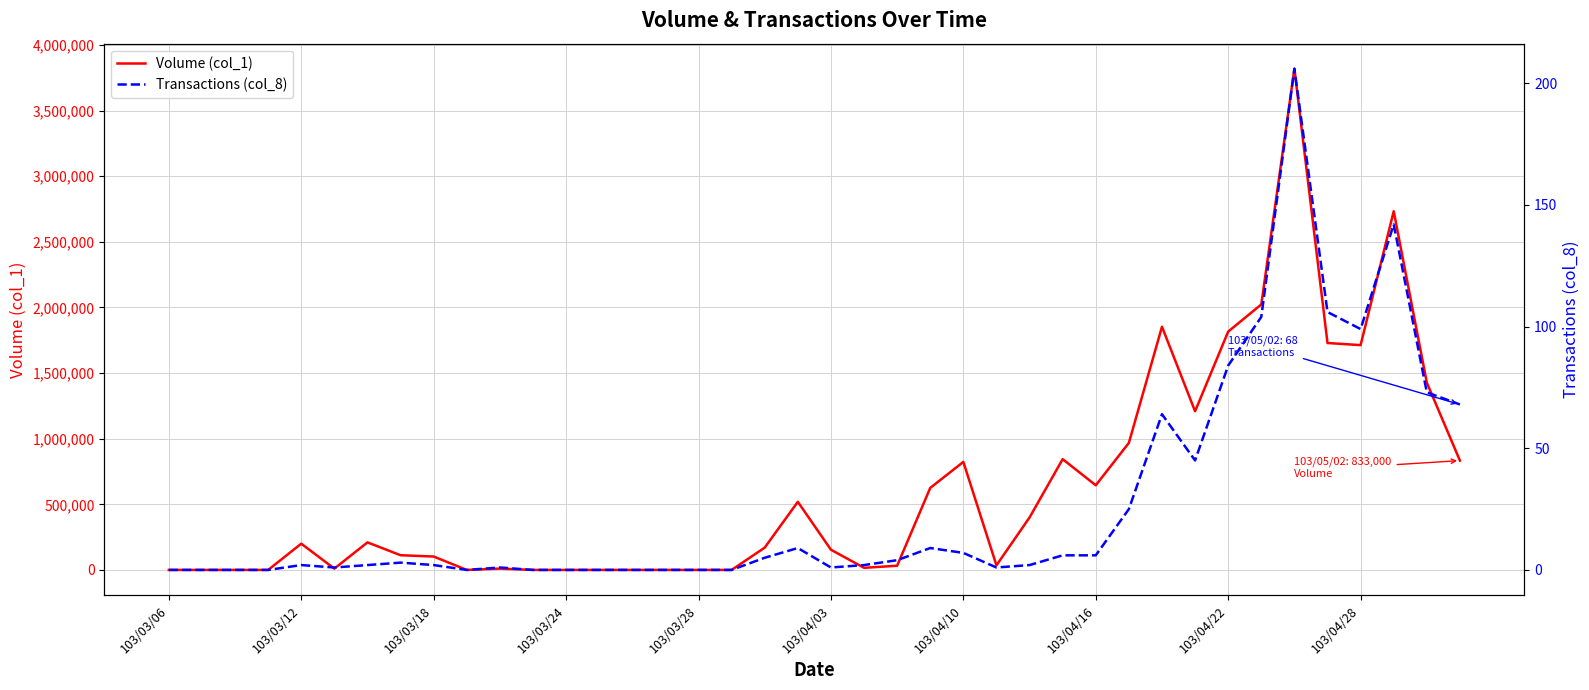

Is this an area chart (filled region under the line)?

No